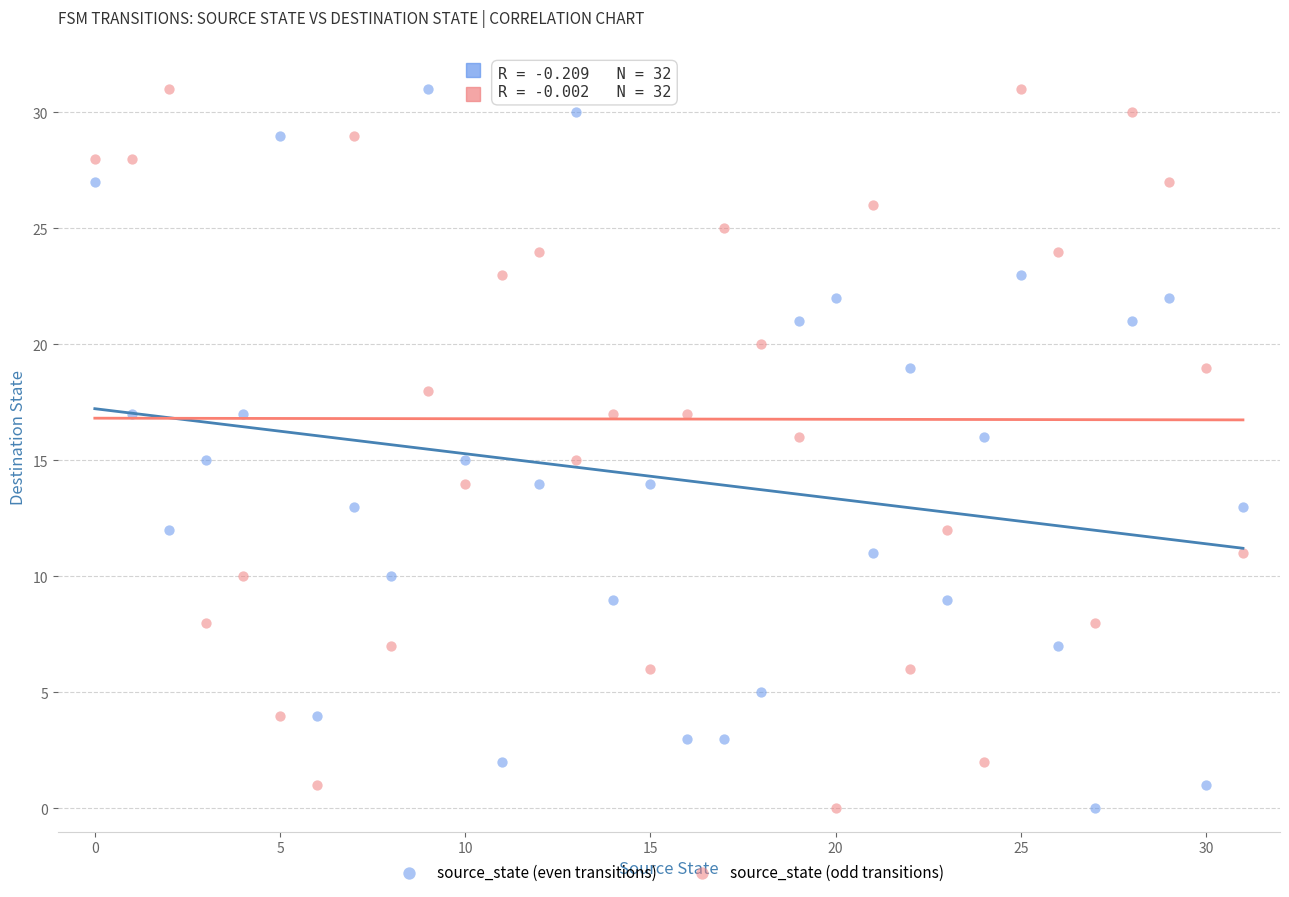

What are all the series names shown in the legend?

source_state (even transitions), source_state (odd transitions)